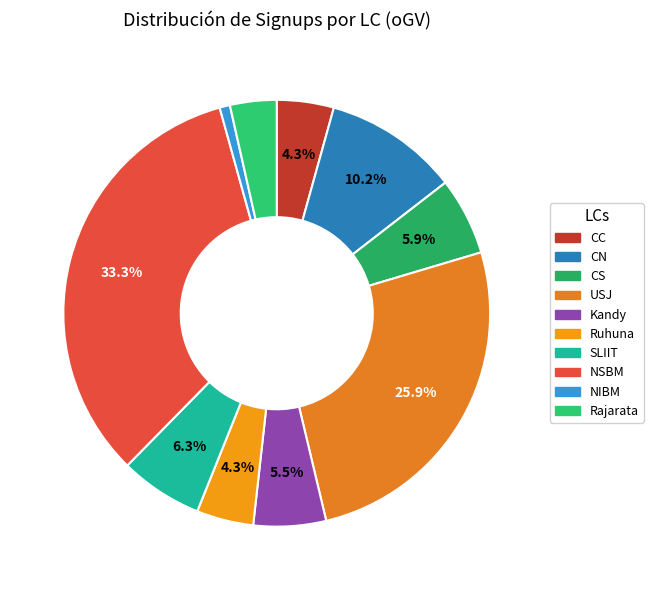

How many slices are in this pie chart?

10